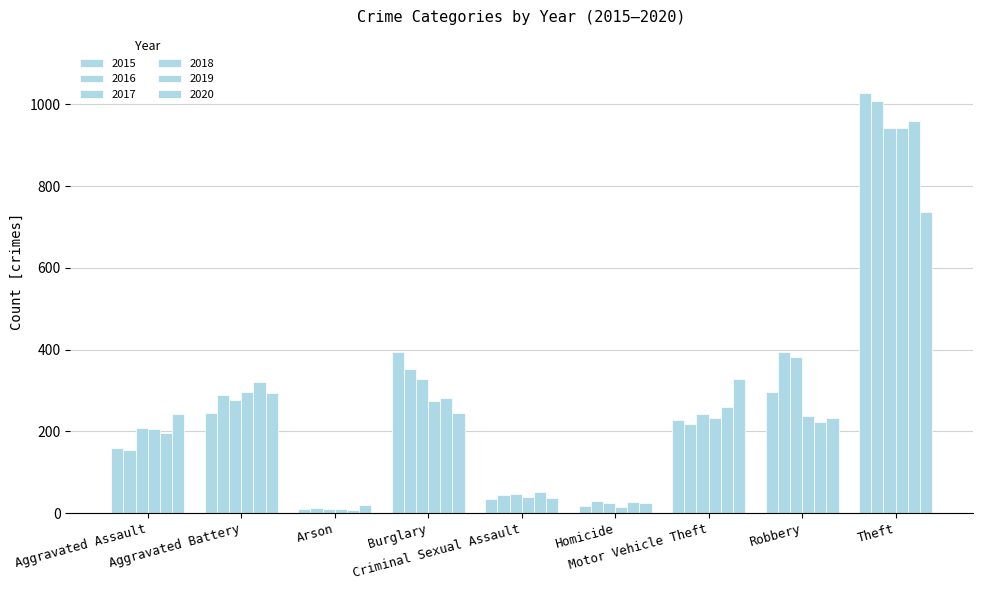

Count the number of categories in the chart.

9